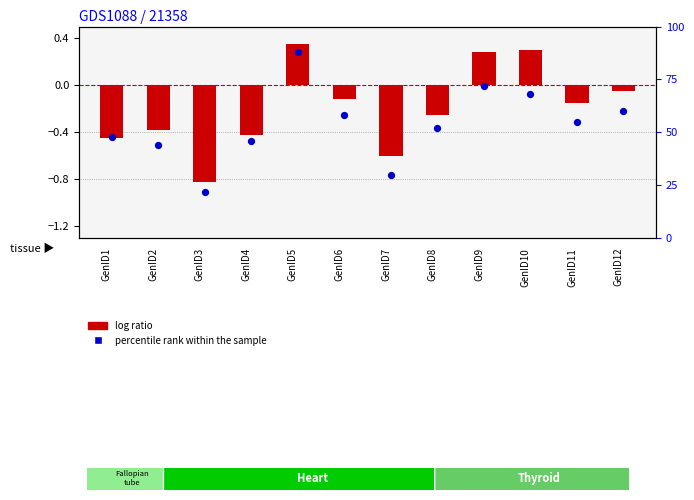

What is the total value across all series at GenID3?

21.2